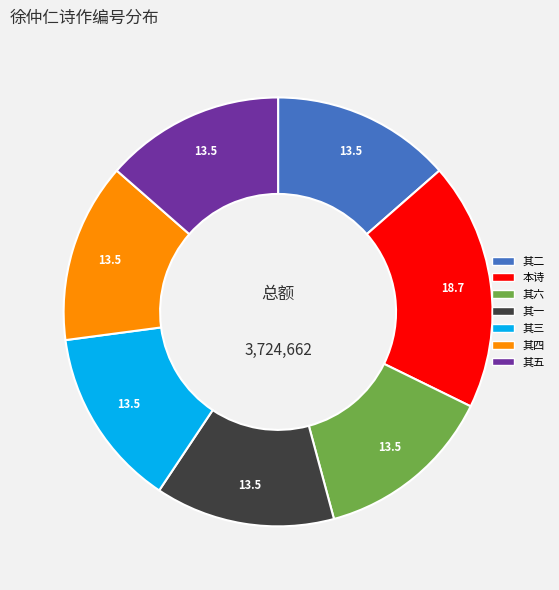

Is there a majority slice in this chart?

No